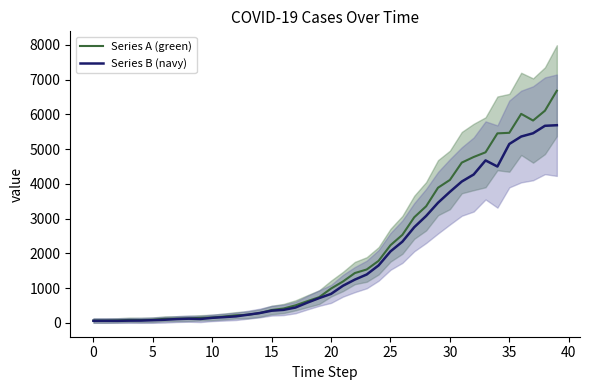

What are all the series names shown in the legend?

Series A (green), Series B (navy)